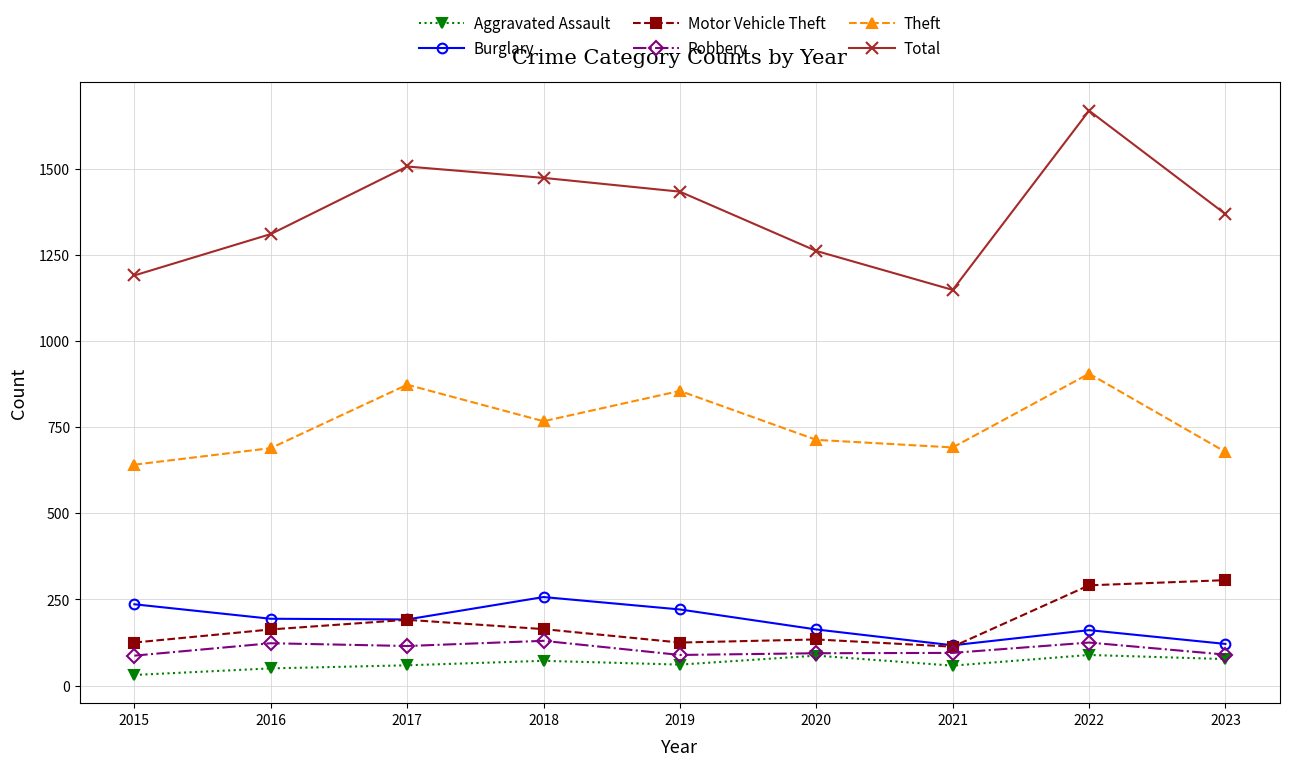

What are all the series names shown in the legend?

Aggravated Assault, Burglary, Motor Vehicle Theft, Robbery, Theft, Total